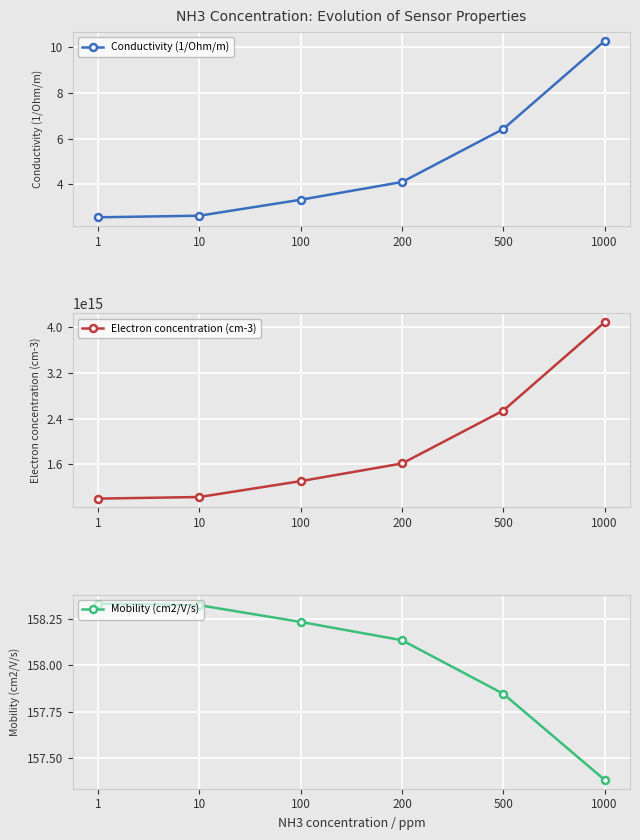

At which category is the sum across all series the highest?

1000